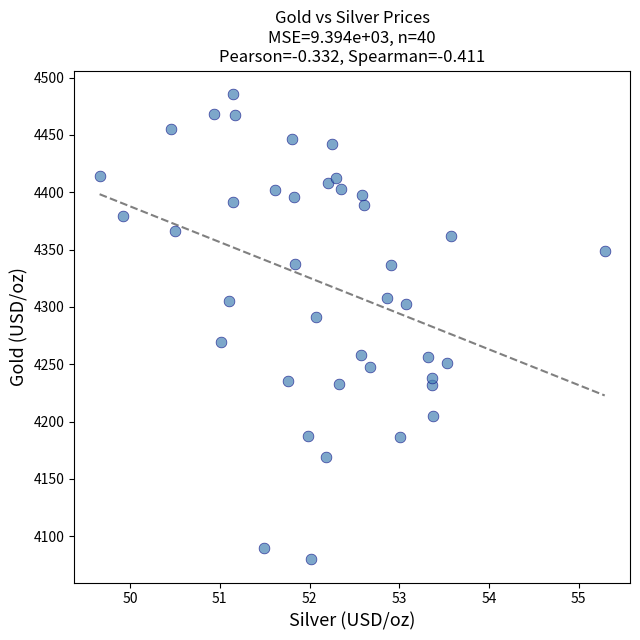

What is the range of X values (max minus min)?

5.6